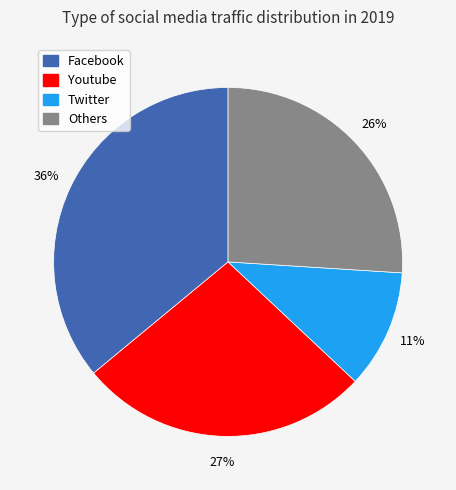

Do Twitter and Facebook together represent more than half of the pie?

No